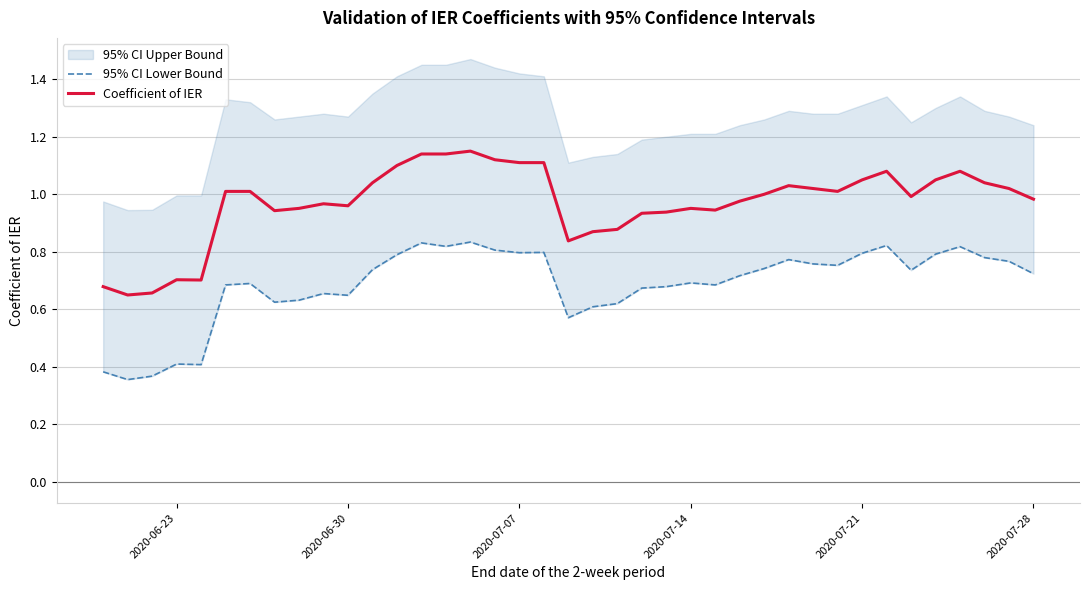

How many data points does each series have?

39